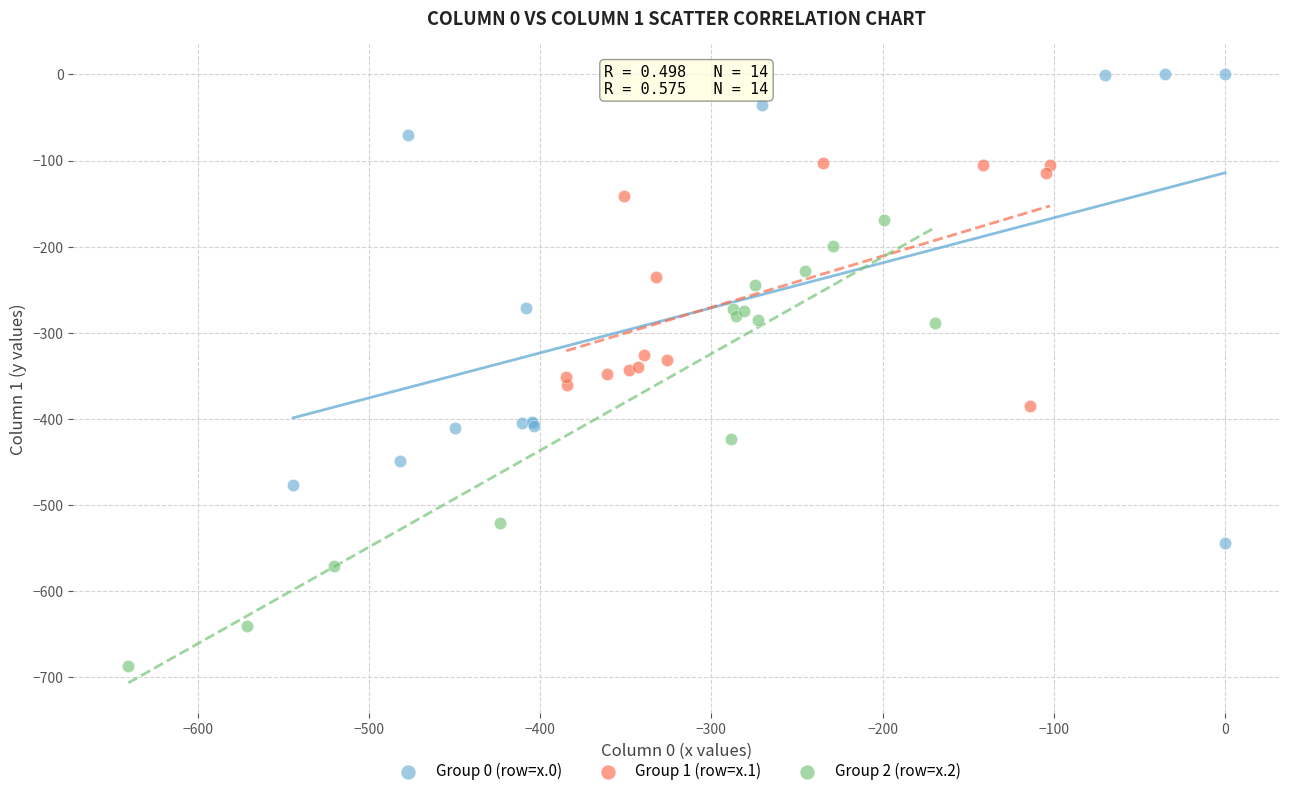

Which series reaches the minimum Y coordinate?

Group 2 (row=x.2)